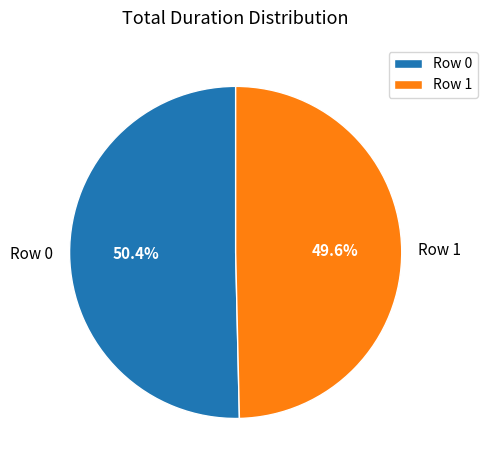

Is Row 0 the majority of the pie?

Yes